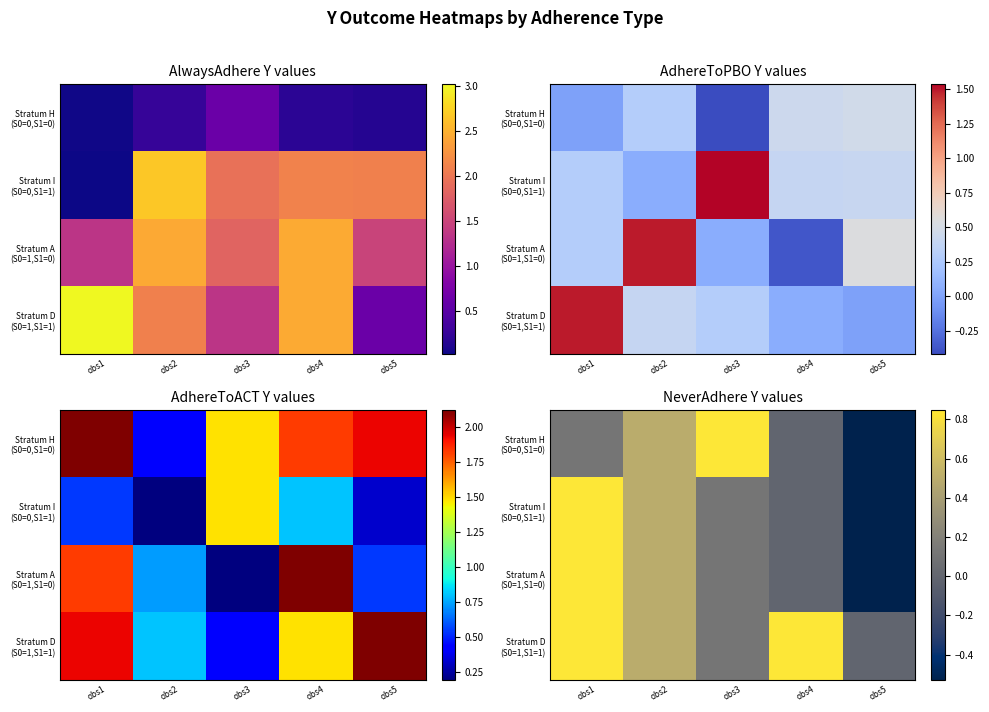

What is the lowest value of the Stratum I (S0=0,S1=1) series?

-0.5